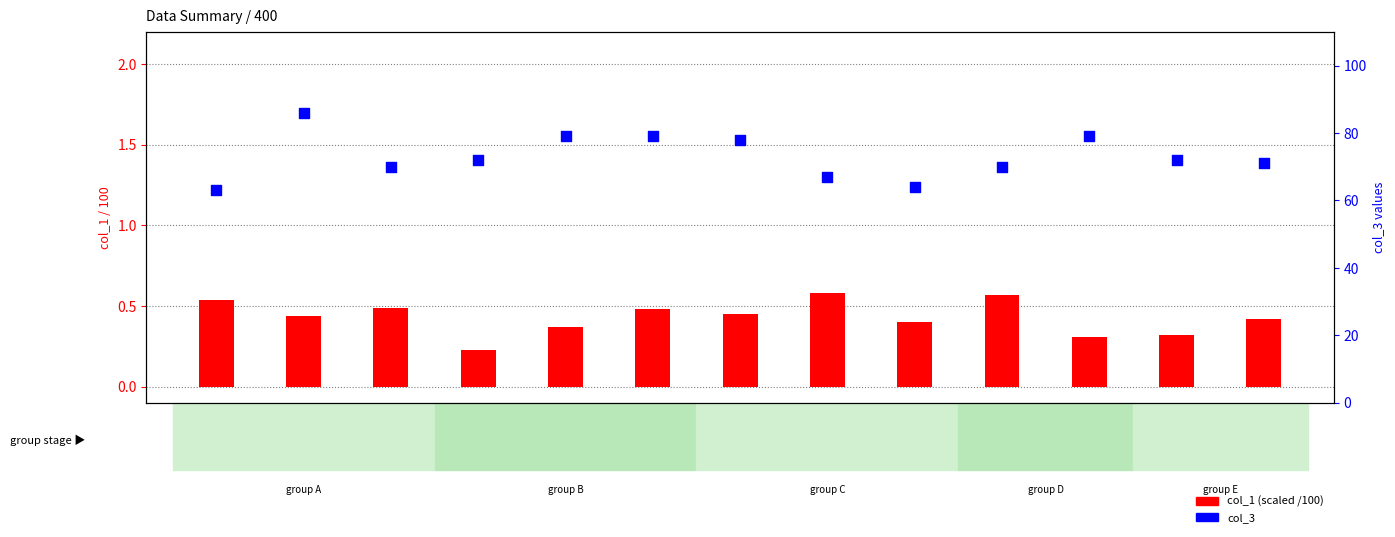

What are all the series names shown in the legend?

col_1 (scaled), col_3